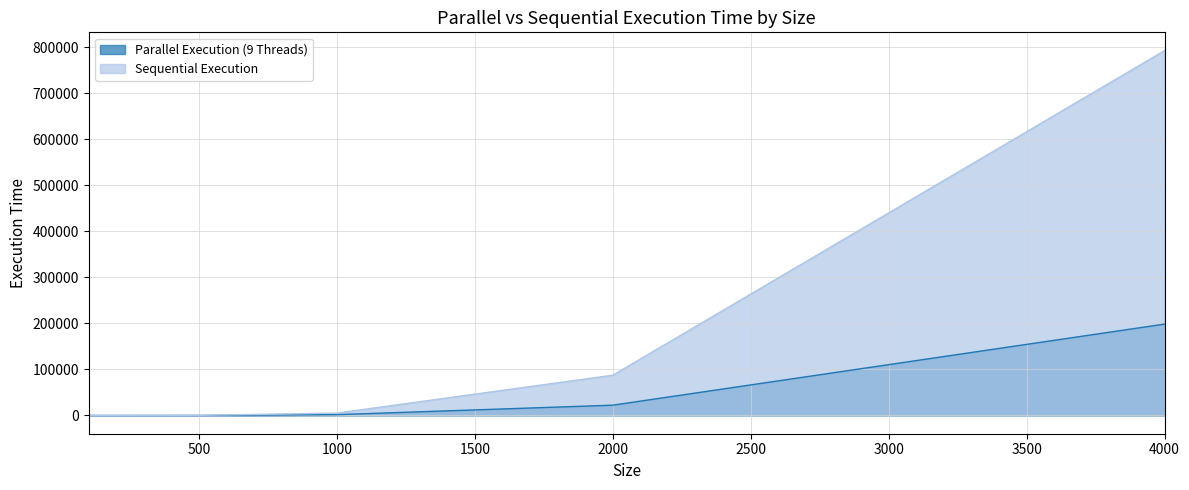

The Parallel Execution (9 Threads) series shows 1817 at 1000. True or false?

True